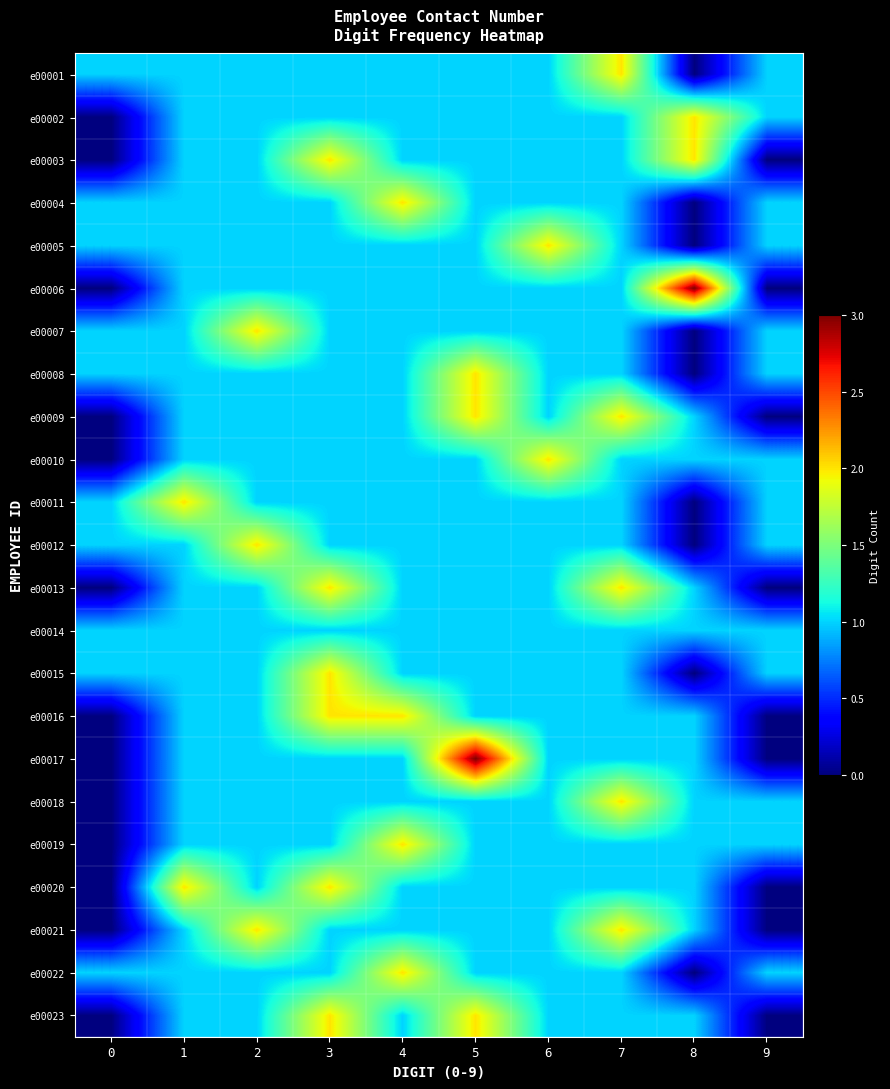

How many data points does each series have?

10